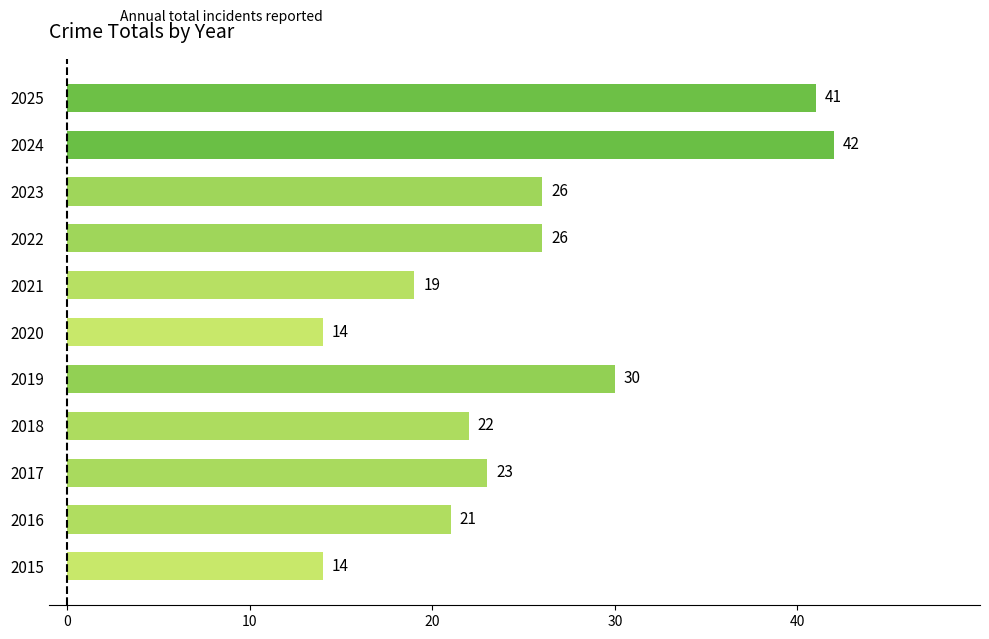

At which category does the chart reach its peak across all series?

2024